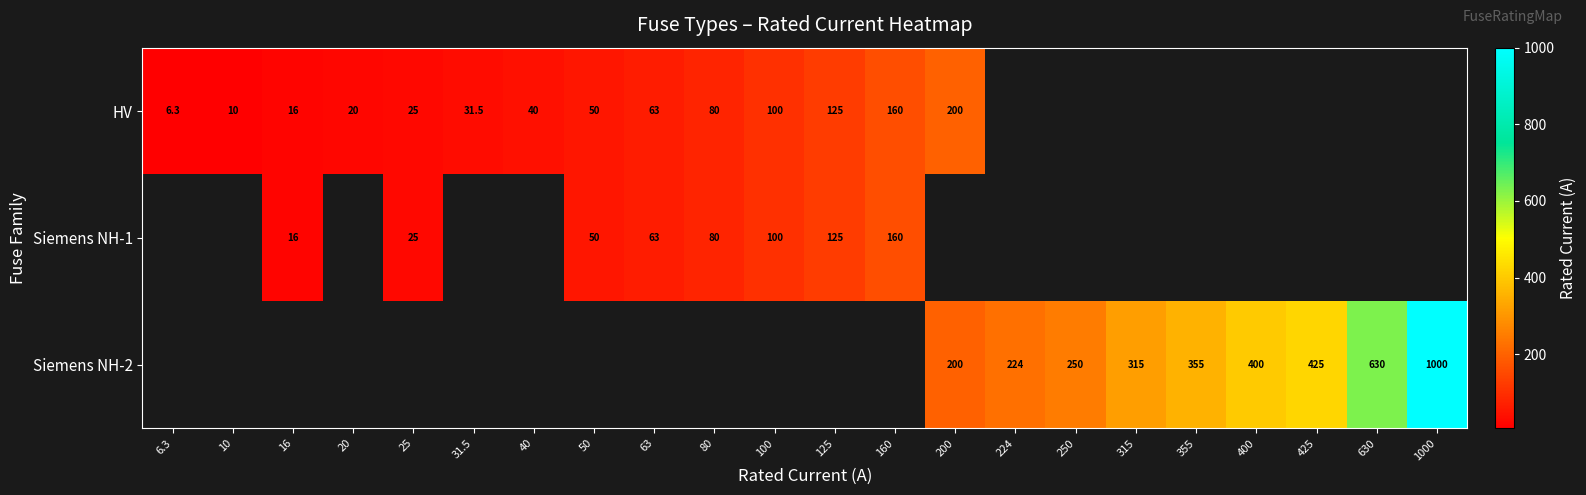

The value of Siemens NH-2 at 224 is 224.0. True or false?

True